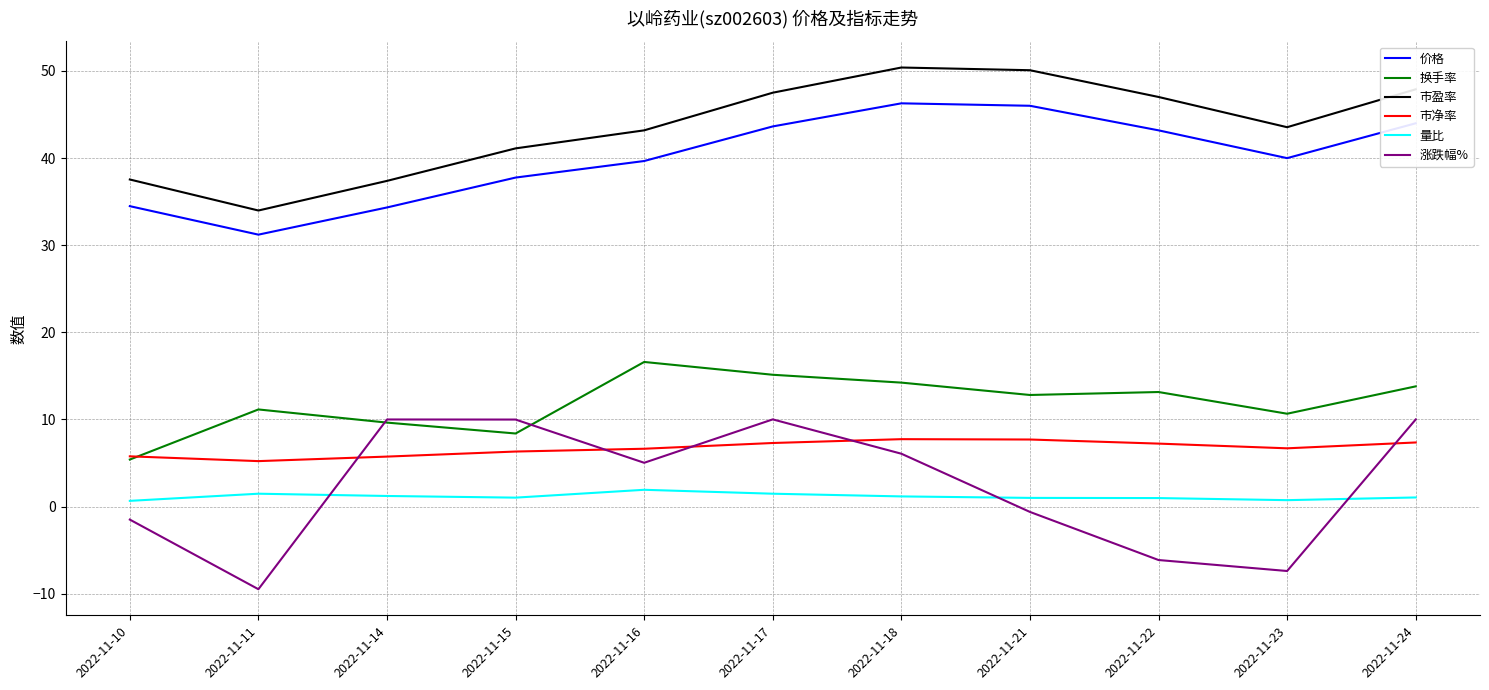

Which series has the largest range (max minus min)?

涨跌幅%